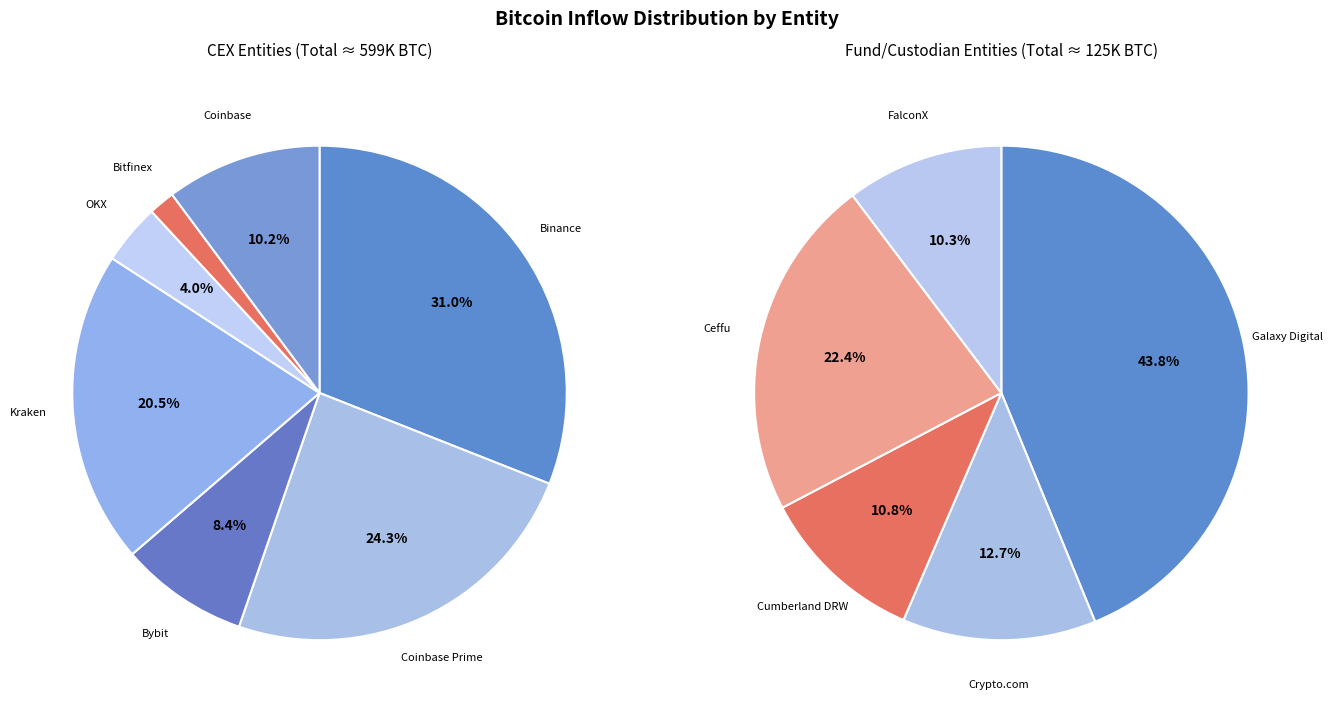

True or false: Galaxy Digital accounts for 8% of the total.

True